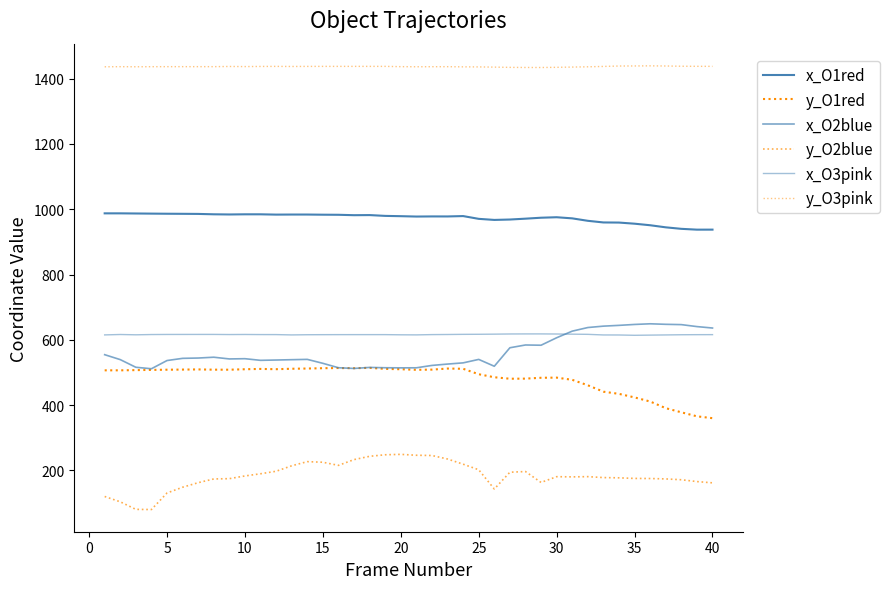

Reading left to right, transcribe all the data shown in this chart.

x_O1red: 987.5	987.5	987.1	986.7	986.3	986.1	985.7	984.6	984.1	984.6	984.6	983.6	983.8	983.8	983.3	983.1	981.8	982.2	979.7	978.8	977.7	978.1	978.0	979.1	970.6	967.4	968.6	971.2	974.1	975.6	972.1	964.6	959.6	959.3	955.8	951.1	944.7	940.0	937.6	937.6
y_O1red: 506.6	506.6	507.2	507.9	508.5	508.9	509.4	508.6	508.5	509.9	510.9	510.0	511.4	512.1	513.1	513.6	513.1	514.2	511.0	509.9	508.1	508.7	512.0	511.3	494.6	485.4	480.8	481.2	483.8	484.2	477.5	460.8	441.2	434.5	423.6	411.0	390.6	378.0	365.7	360.0
x_O2blue: 554.5	539.4	515.9	511.4	536.6	543.3	544.2	546.7	541.5	542.2	537.2	538.2	539.2	540.1	528.0	514.5	512.3	515.5	514.5	514.2	514.3	521.6	525.8	529.4	540.0	519.1	575.7	584.2	583.5	606.4	626.6	637.7	641.9	644.3	647.1	649.2	647.6	646.6	640.6	636.2
y_O2blue: 120.1	103.8	80.6	80.1	130.8	148.4	162.4	173.8	174.7	183.0	189.7	197.4	214.1	226.8	225.0	215.4	233.1	243.2	247.9	249.2	246.4	245.7	234.9	219.0	202.0	143.0	194.4	196.5	163.1	180.8	180.2	180.9	178.0	177.2	175.4	175.1	173.9	171.4	165.8	161.9
x_O3pink: 615.1	616.3	615.4	616.2	616.5	616.5	616.6	616.6	616.2	616.4	616.1	616.1	615.1	615.6	615.8	615.9	616.0	615.9	616.0	615.4	615.2	616.0	616.4	616.8	617.0	617.4	617.9	618.1	618.2	617.9	617.4	616.8	615.0	614.8	613.9	614.5	615.0	615.6	615.8	615.9
y_O3pink: 1436.5	1436.8	1436.6	1436.8	1436.9	1436.9	1436.9	1436.9	1437.5	1437.1	1437.5	1437.7	1437.5	1437.7	1437.7	1437.7	1437.7	1437.7	1437.7	1436.9	1436.6	1436.8	1436.8	1436.3	1436.1	1435.5	1434.7	1434.4	1434.3	1434.8	1435.6	1436.4	1437.6	1438.8	1439.0	1439.4	1438.9	1438.2	1437.9	1437.8